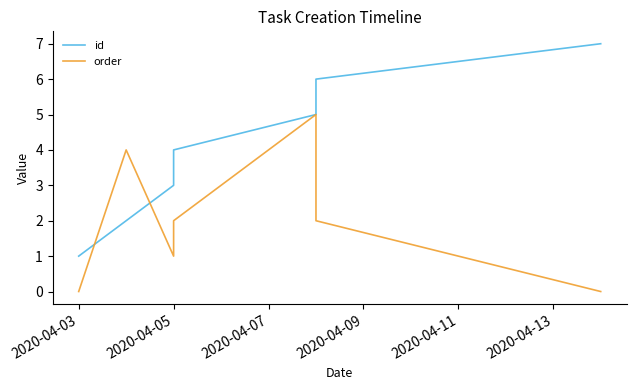

List the series in order of their peak value, highest first.

id, order